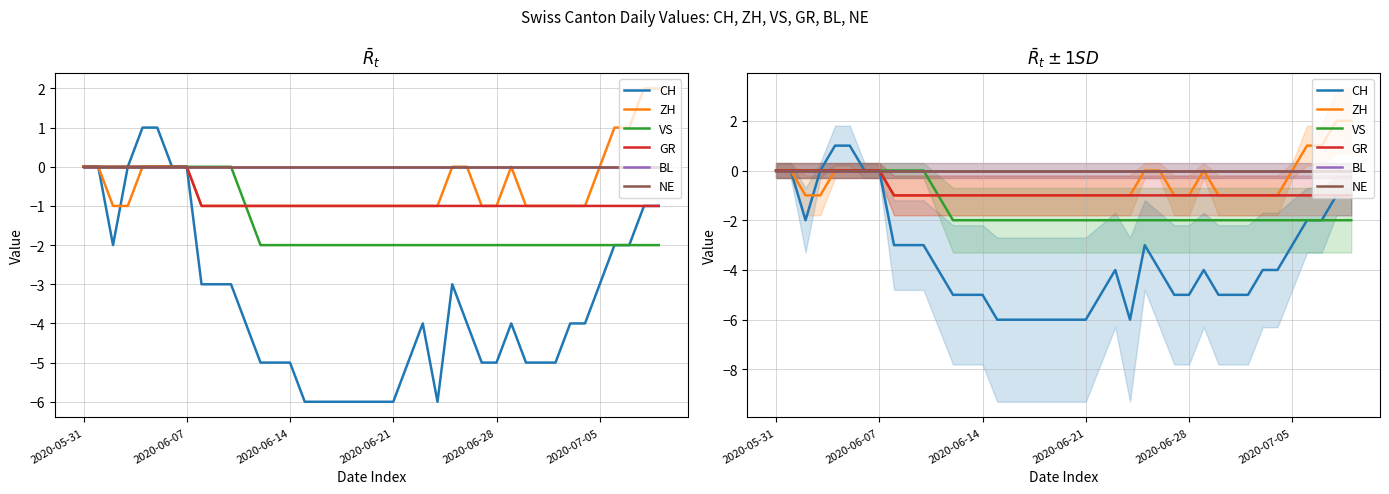

Reading right to left, what are all the values shown in this chart?

CH: -1	-1	-2	-2	-3	-4	-4	-5	-5	-5	-4	-5	-5	-4	-3	-6	-4	-5	-6	-6	-6	-6	-6	-6	-6	-5	-5	-5	-4	-3	-3	-3	0	0	1	1	0	-2	0	0
ZH: 2	2	1	1	0	-1	-1	-1	-1	-1	0	-1	-1	0	0	-1	-1	-1	-1	-1	-1	-1	-1	-1	-1	-1	-1	-1	-1	-1	-1	-1	0	0	0	0	-1	-1	0	0
VS: -2	-2	-2	-2	-2	-2	-2	-2	-2	-2	-2	-2	-2	-2	-2	-2	-2	-2	-2	-2	-2	-2	-2	-2	-2	-2	-2	-2	-1	0	0	0	0	0	0	0	0	0	0	0
GR: -1	-1	-1	-1	-1	-1	-1	-1	-1	-1	-1	-1	-1	-1	-1	-1	-1	-1	-1	-1	-1	-1	-1	-1	-1	-1	-1	-1	-1	-1	-1	-1	0	0	0	0	0	0	0	0
BL: 0	0	0	0	0	0	0	0	0	0	0	0	0	0	0	0	0	0	0	0	0	0	0	0	0	0	0	0	0	0	0	0	0	0	0	0	0	0	0	0
NE: 0	0	0	0	0	0	0	0	0	0	0	0	0	0	0	0	0	0	0	0	0	0	0	0	0	0	0	0	0	0	0	0	0	0	0	0	0	0	0	0